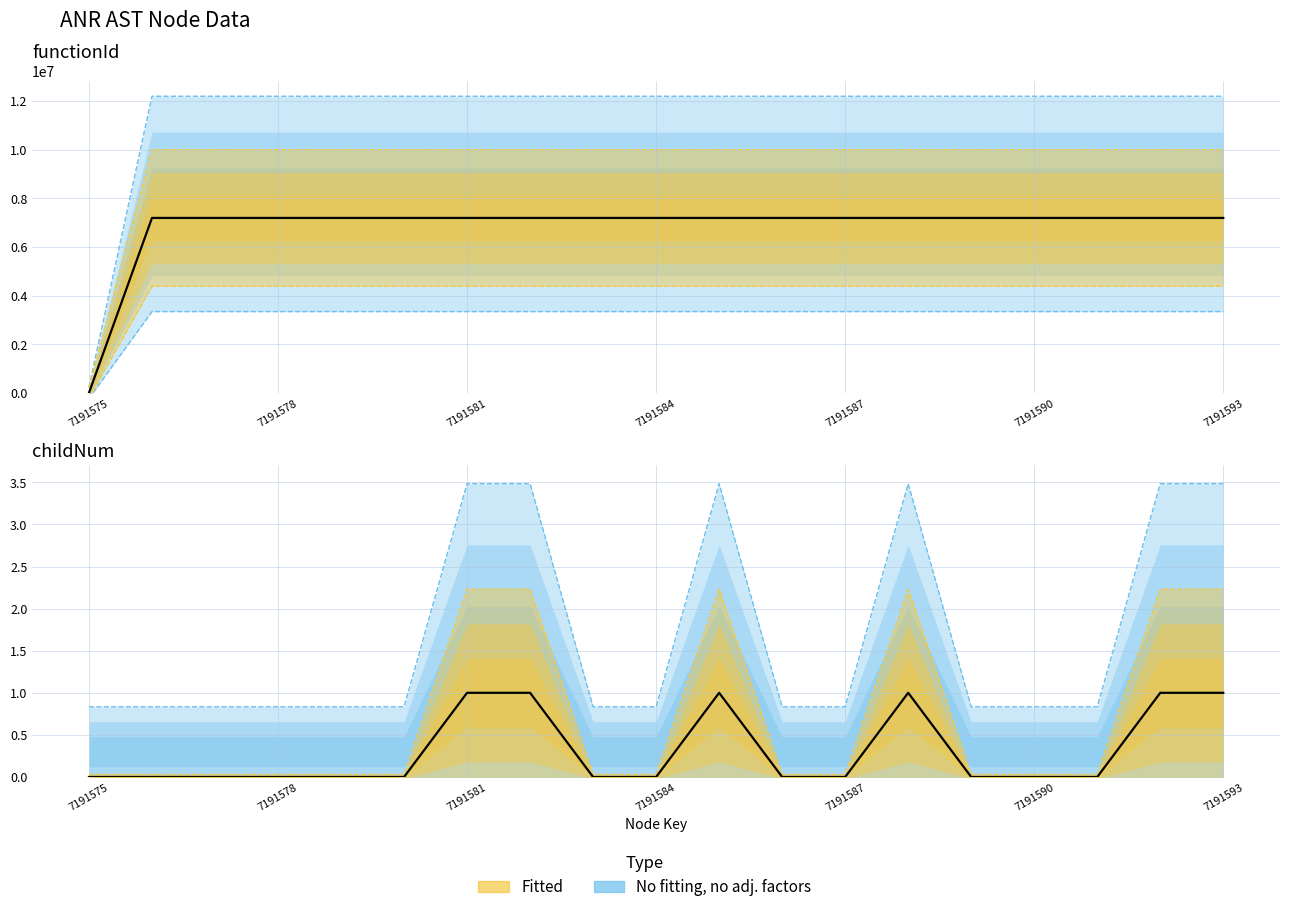

The value of childNum (observed) at 7191575 is -1. True or false?

False